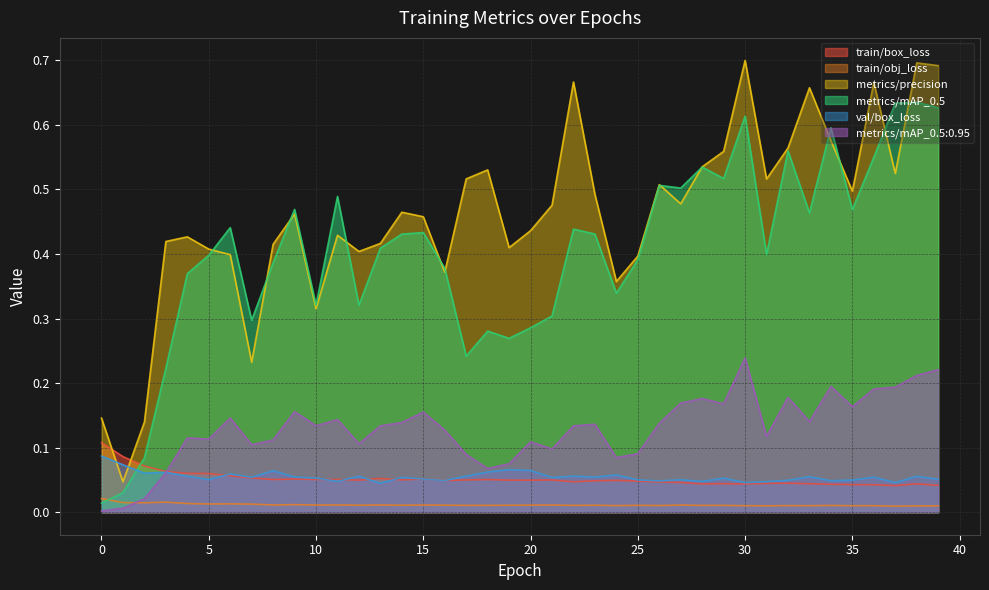

How many lines are shown in the chart?

6